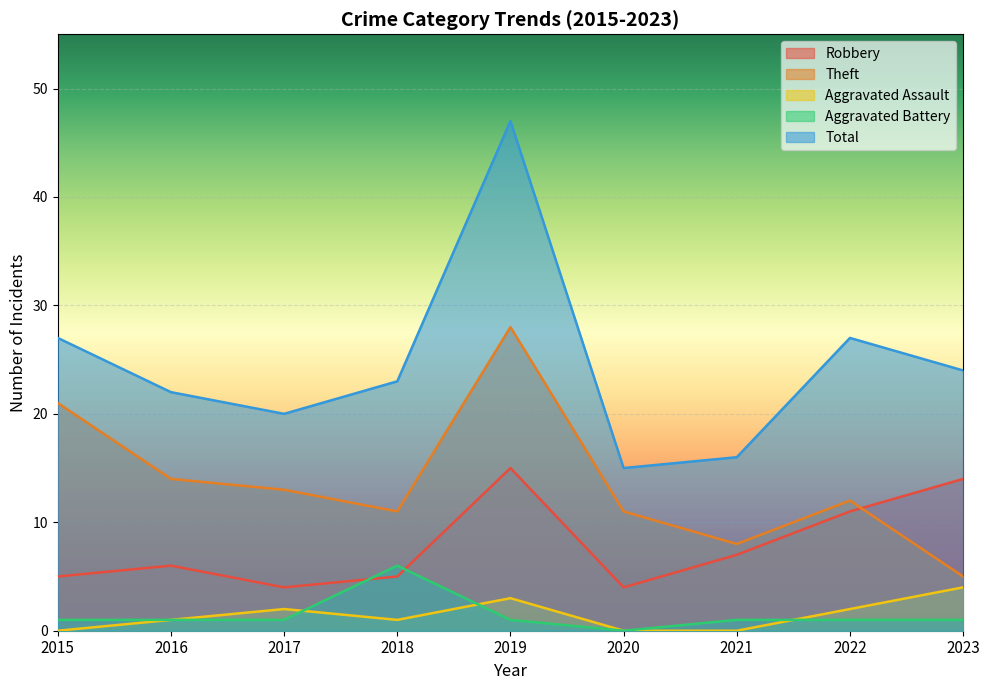

At which label is Aggravated Assault closest to 2?

2017